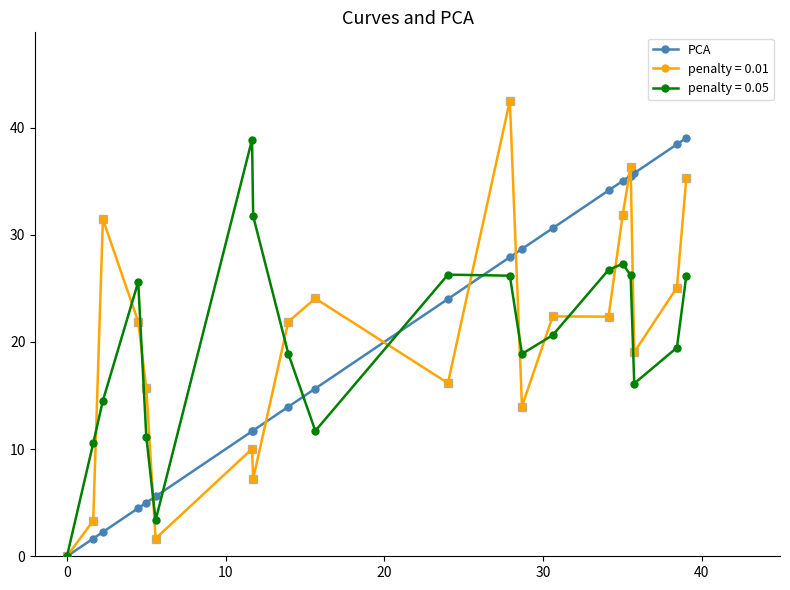

Which series has the largest range (max minus min)?

penalty = 0.01